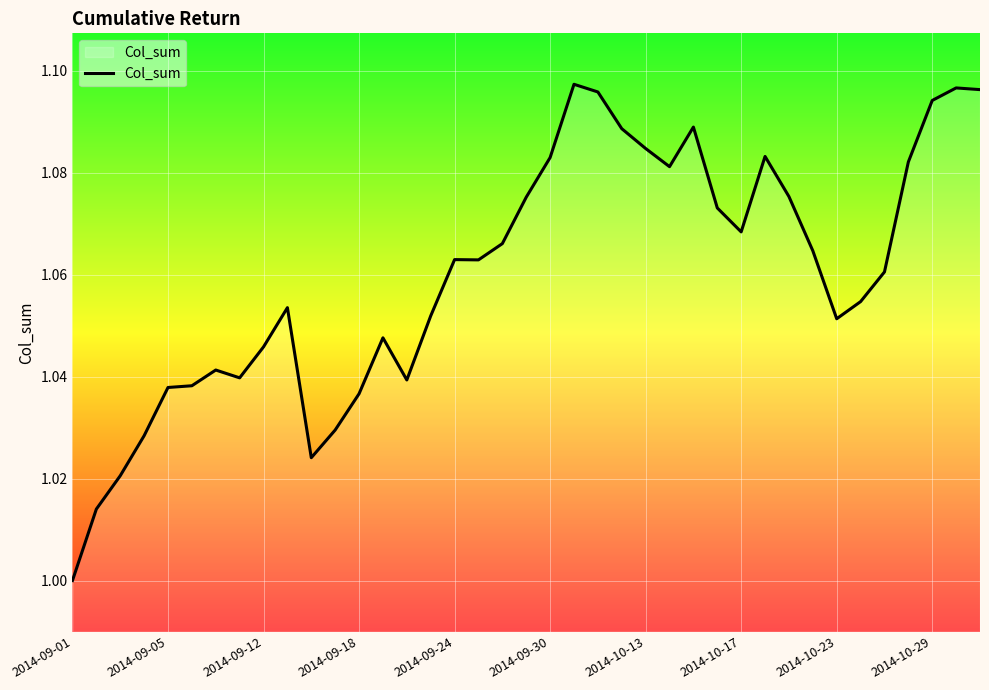

Which category has the lowest value across all series?

2014-09-01